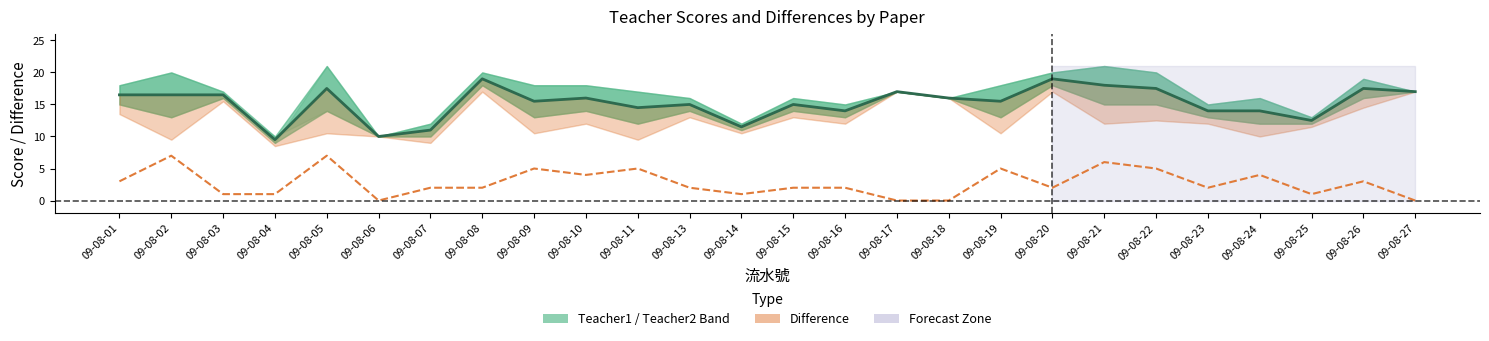

Reading right to left, what are all the values shown in this chart?

17.0	17.5	12.5	14.0	14.0	17.5	18.0	19.0	15.5	16.0	17.0	14.0	15.0	11.5	15.0	14.5	16.0	15.5	19.0	11.0	10.0	17.5	9.5	16.5	16.5	16.5